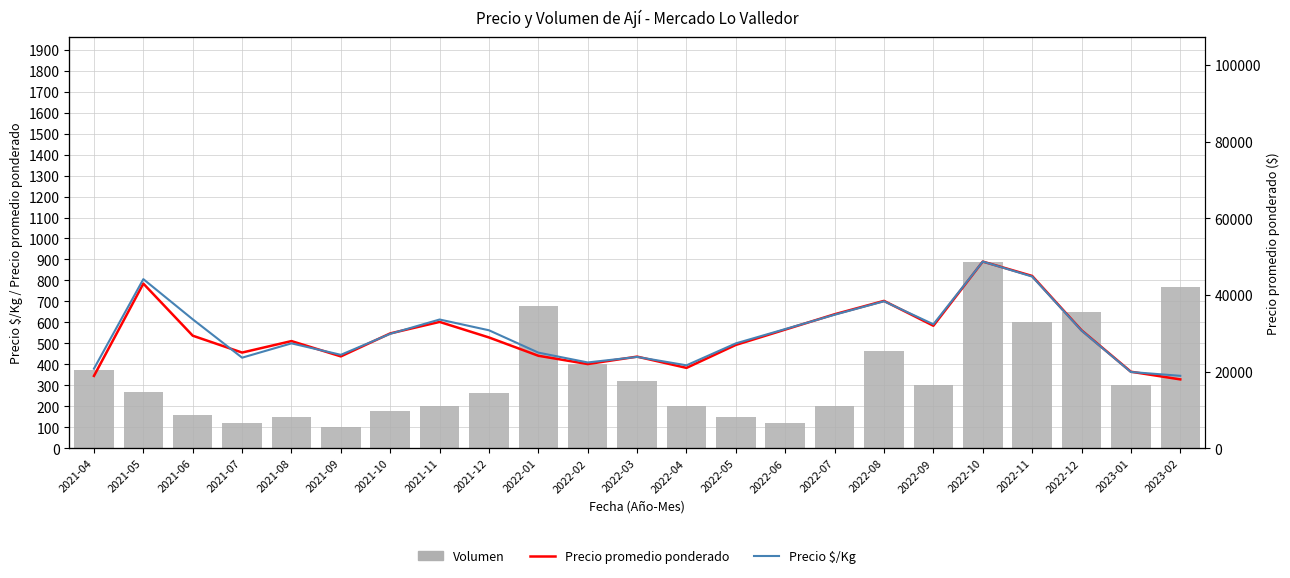

Reading left to right, what are all the values shown in this chart?

Volumen: 2021-04=371	2021-05=267	2021-06=161	2021-07=120	2021-08=150	2021-09=100	2021-10=180	2021-11=200	2021-12=265	2022-01=680	2022-02=400	2022-03=320	2022-04=200	2022-05=150	2022-06=120	2022-07=200	2022-08=463	2022-09=300	2022-10=890	2022-11=600	2022-12=650	2023-01=300	2023-02=770
Precio promedio ponderado: 2021-04=18913	2021-05=43000	2021-06=29406	2021-07=25000	2021-08=28000	2021-09=24000	2021-10=30000	2021-11=33000	2021-12=28941	2022-01=24165	2022-02=22000	2022-03=23938	2022-04=21000	2022-05=27000	2022-06=31000	2022-07=35000	2022-08=38488	2022-09=32000	2022-10=48750	2022-11=45000	2022-12=30833	2023-01=20000	2023-02=18000
Precio $/Kg: 2021-04=835	2021-05=1773	2021-06=1352	2021-07=950	2021-08=1100	2021-09=980	2021-10=1200	2021-11=1350	2021-12=1237	2022-01=1003	2022-02=900	2022-03=958	2022-04=870	2022-05=1100	2022-06=1250	2022-07=1400	2022-08=1541	2022-09=1300	2022-10=1957	2022-11=1800	2022-12=1234	2023-01=800	2023-02=760